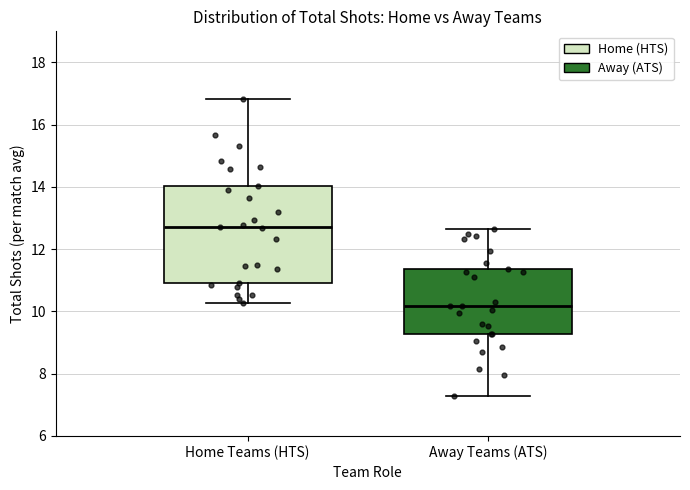

Where does the lower whisker of the box for Away Teams (ATS) end on the y-axis? The values are not printed on the chart, so give them approximately, as read against the axis.

7.2